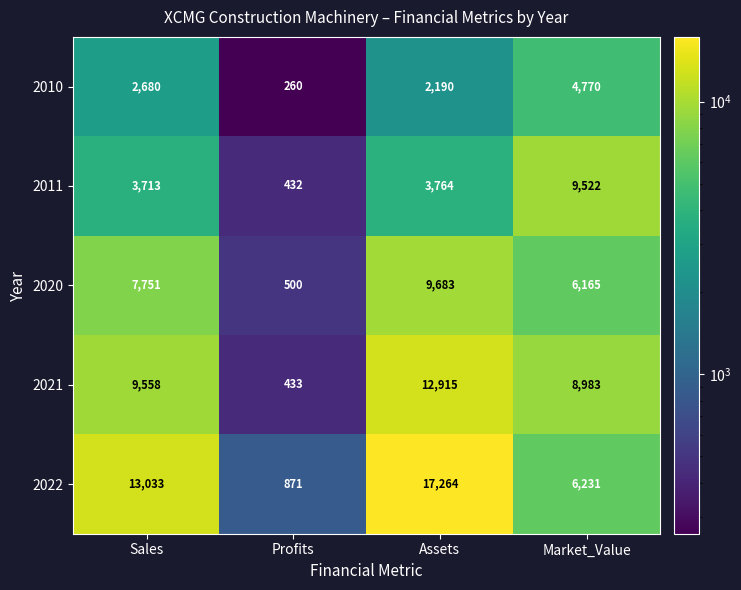

Where is 2021 nearest to the value 6674?

Market_Value